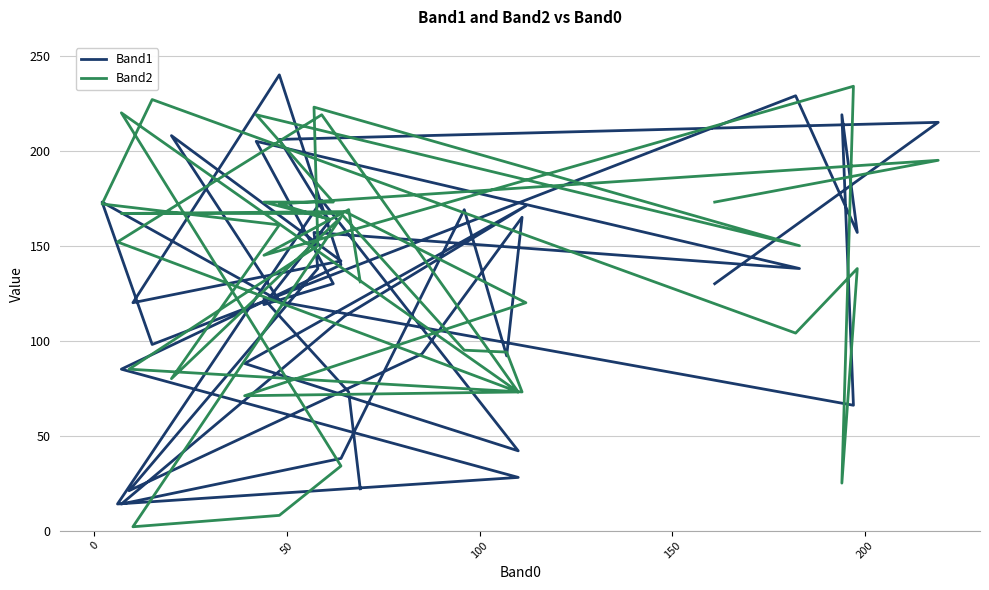

Does the chart display data point markers on the line(s)?

No